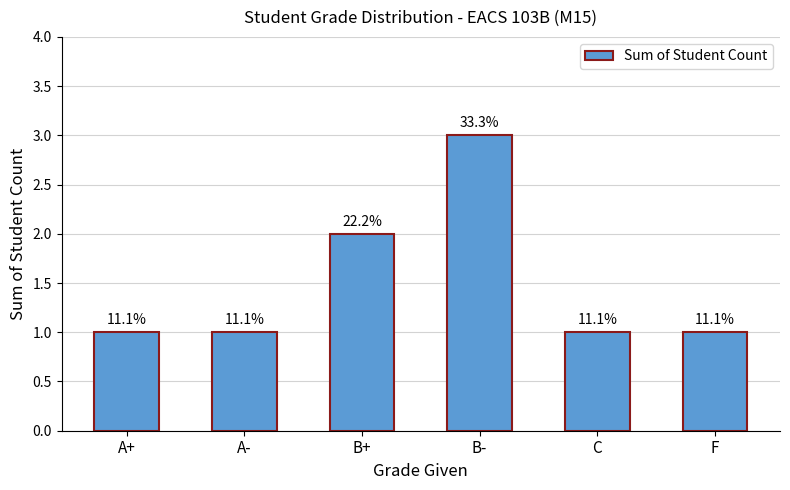

Does the chart contain any negative values?

No